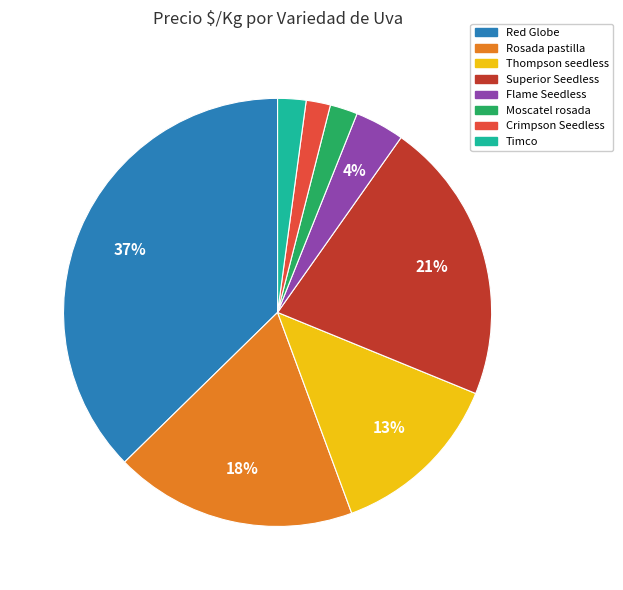

Between Rosada pastilla and Superior Seedless, which is larger?

Superior Seedless